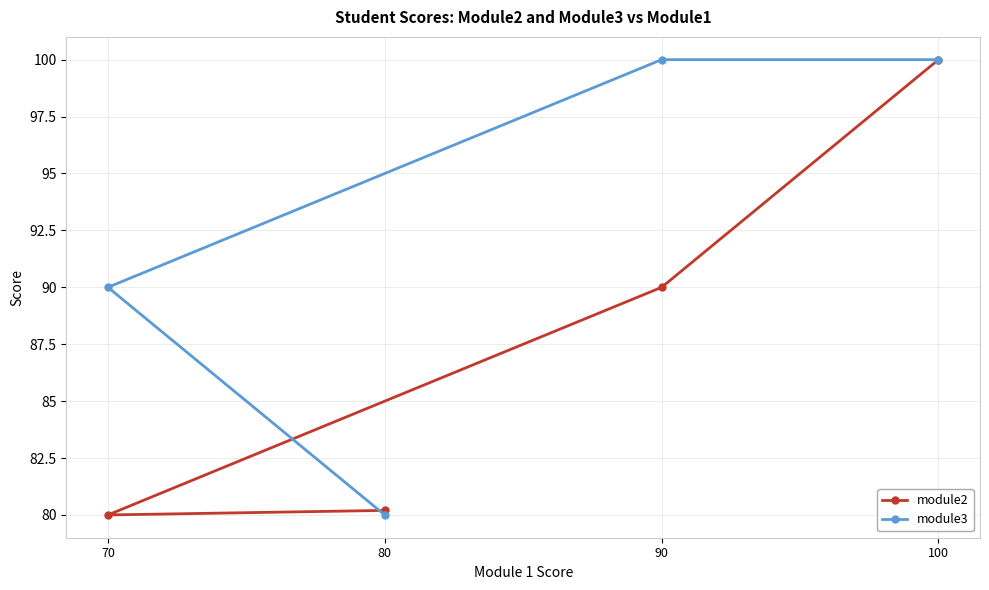

Which series has the largest total across all categories?

module3